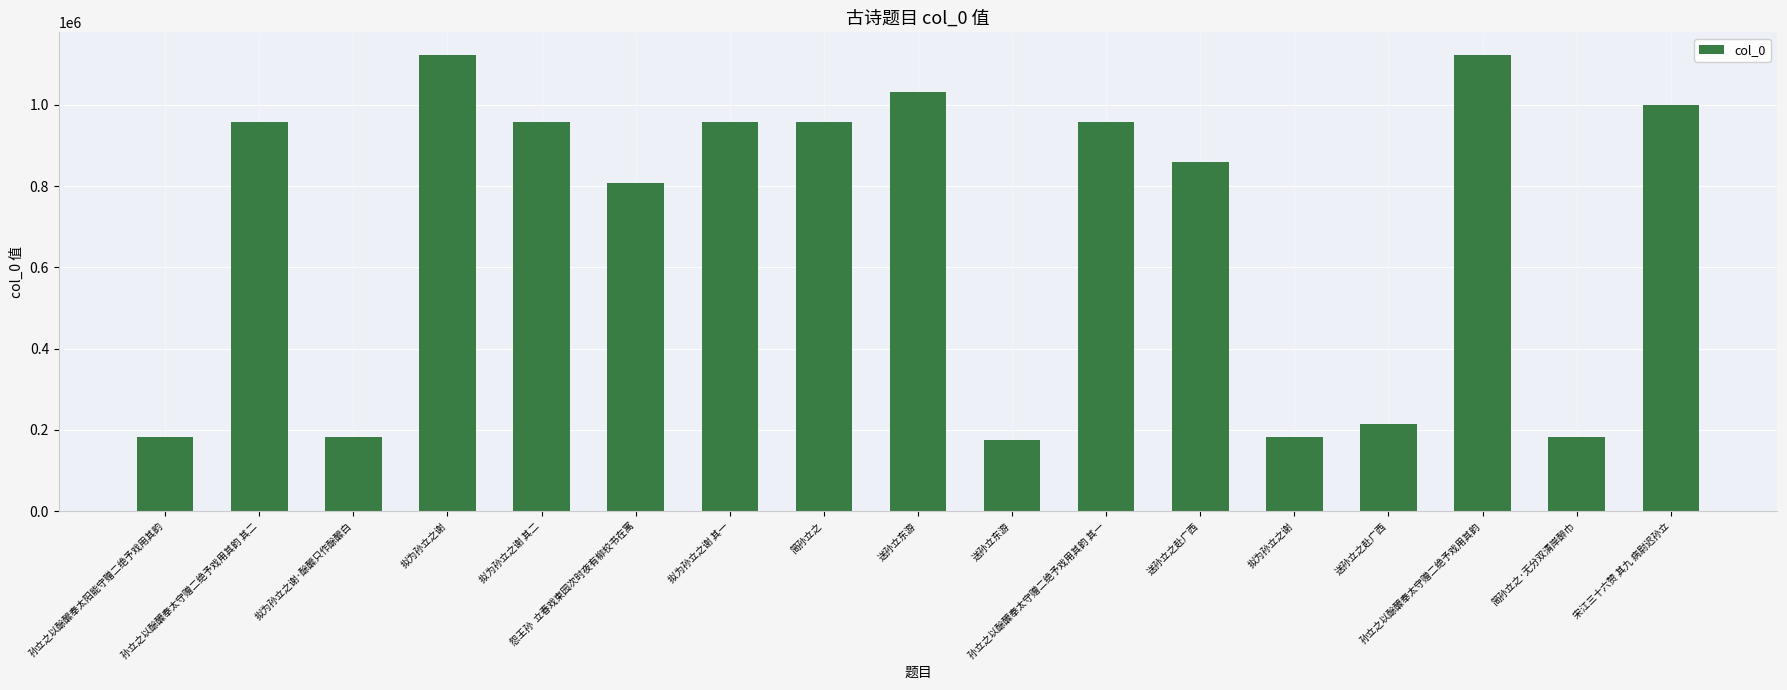

Is it true that the value at 拟为孙立之谢 其一 is 462051?

False